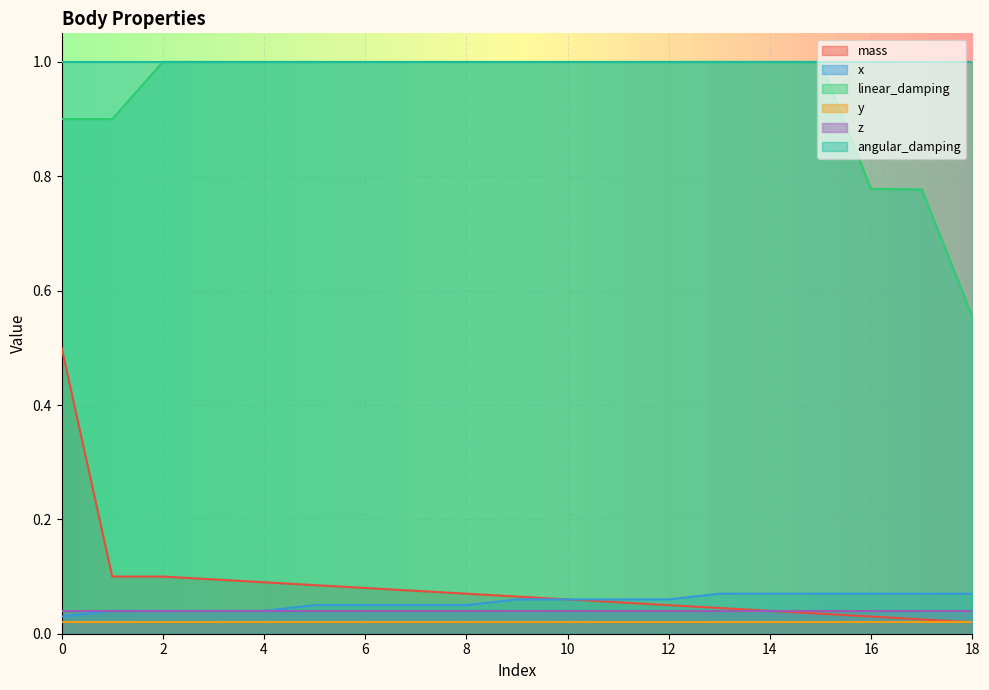

Which series has the widest spread of values?

mass